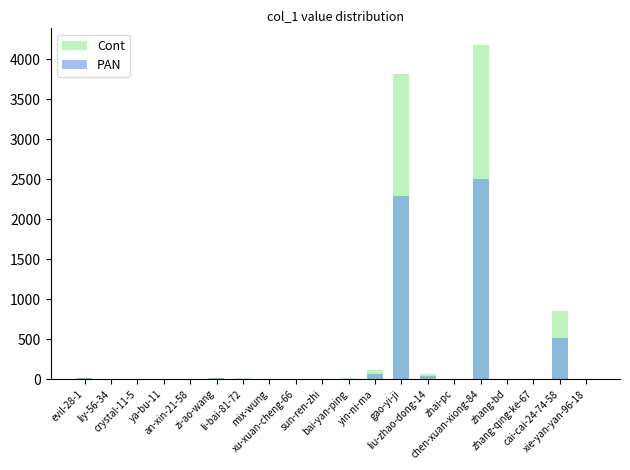

What is the value of the Cont bar at the 16th from the left?

4177.0